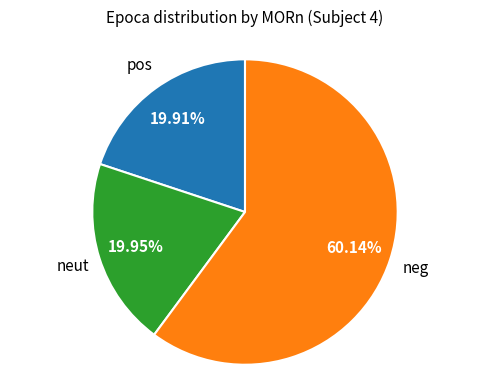

Does any single category account for the majority?

Yes